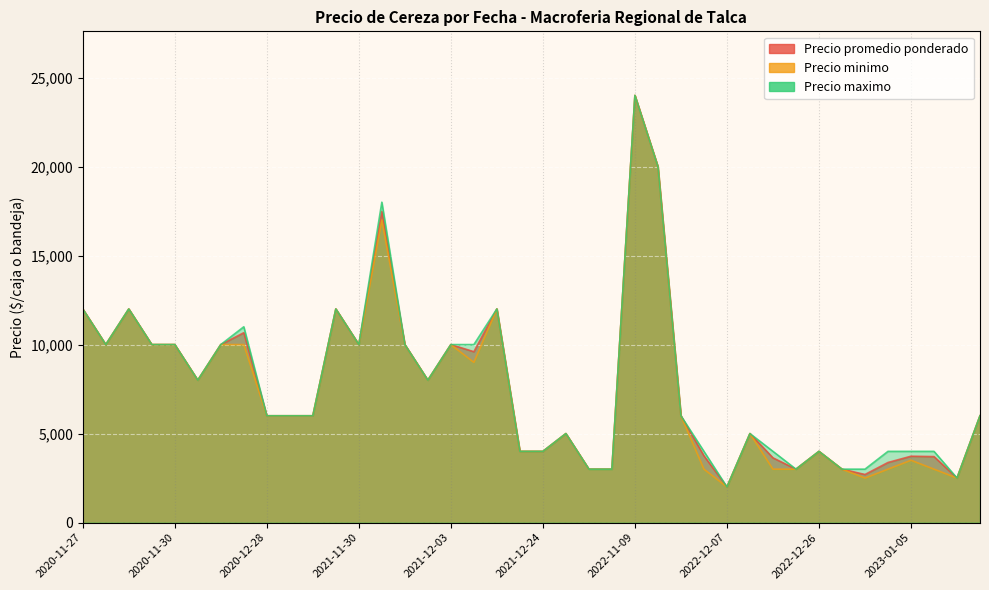

What is the difference between the second highest and second lowest values in the Precio promedio ponderado series?

17500